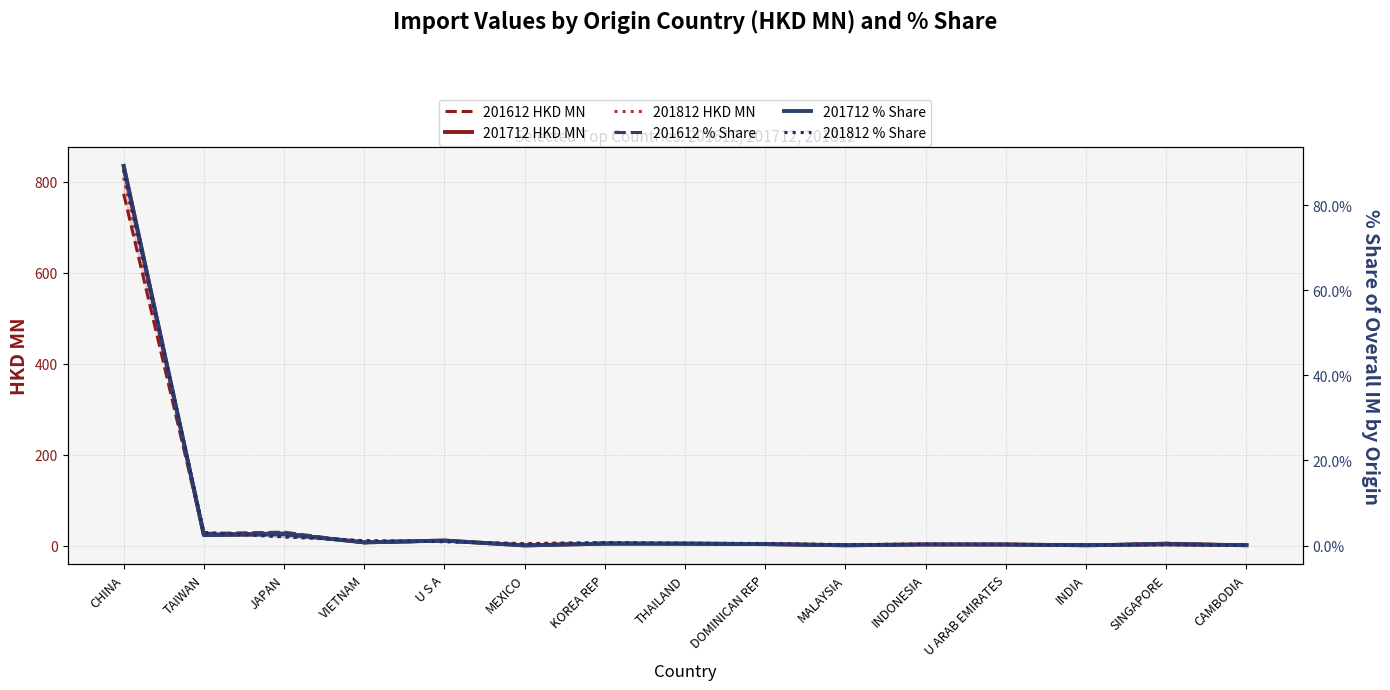

What are all the series names shown in the legend?

201612 HKD MN, 201712 HKD MN, 201812 HKD MN, 201612 % Share, 201712 % Share, 201812 % Share